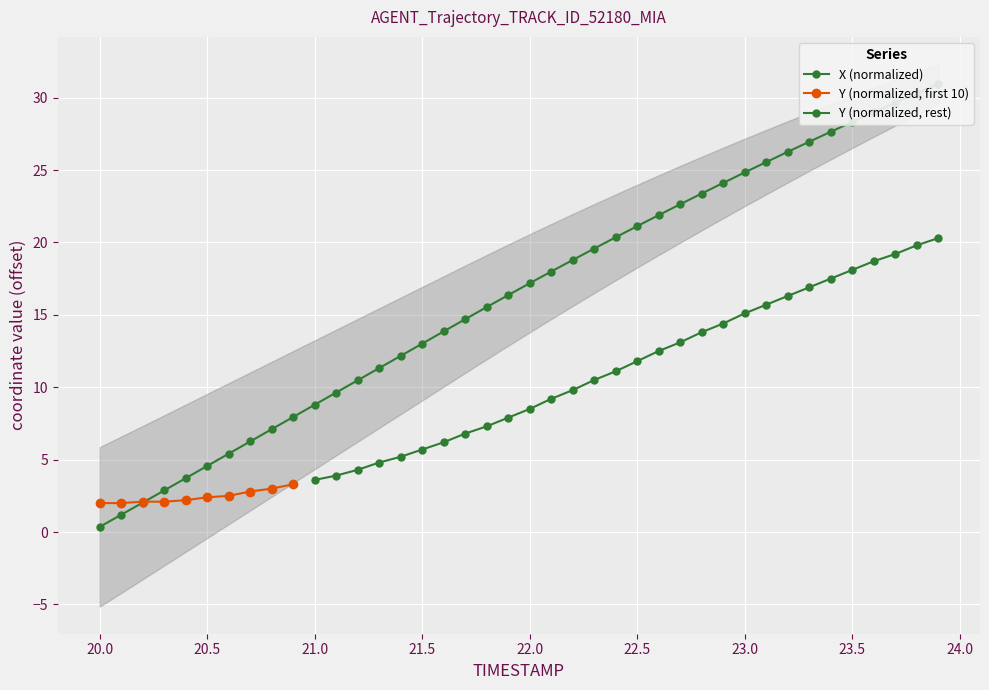

The value of Y (normalized, first 10) at 20.0 is 2.0. True or false?

True